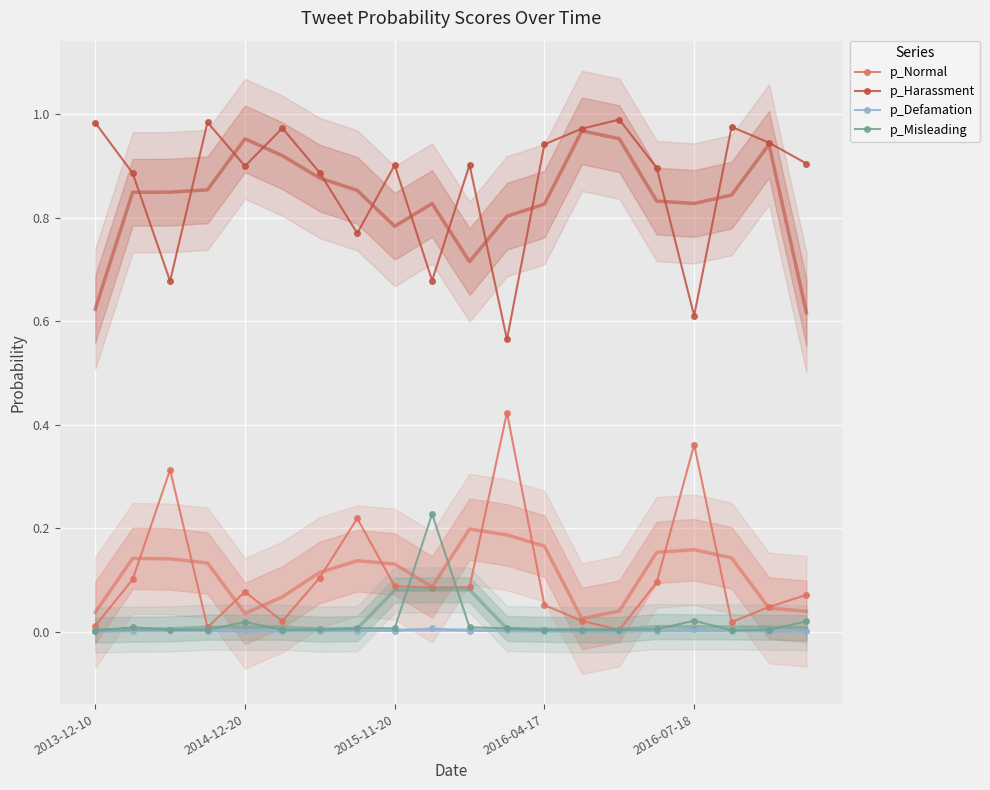

The value of p_Harassment at 13 is 1.0. True or false?

True